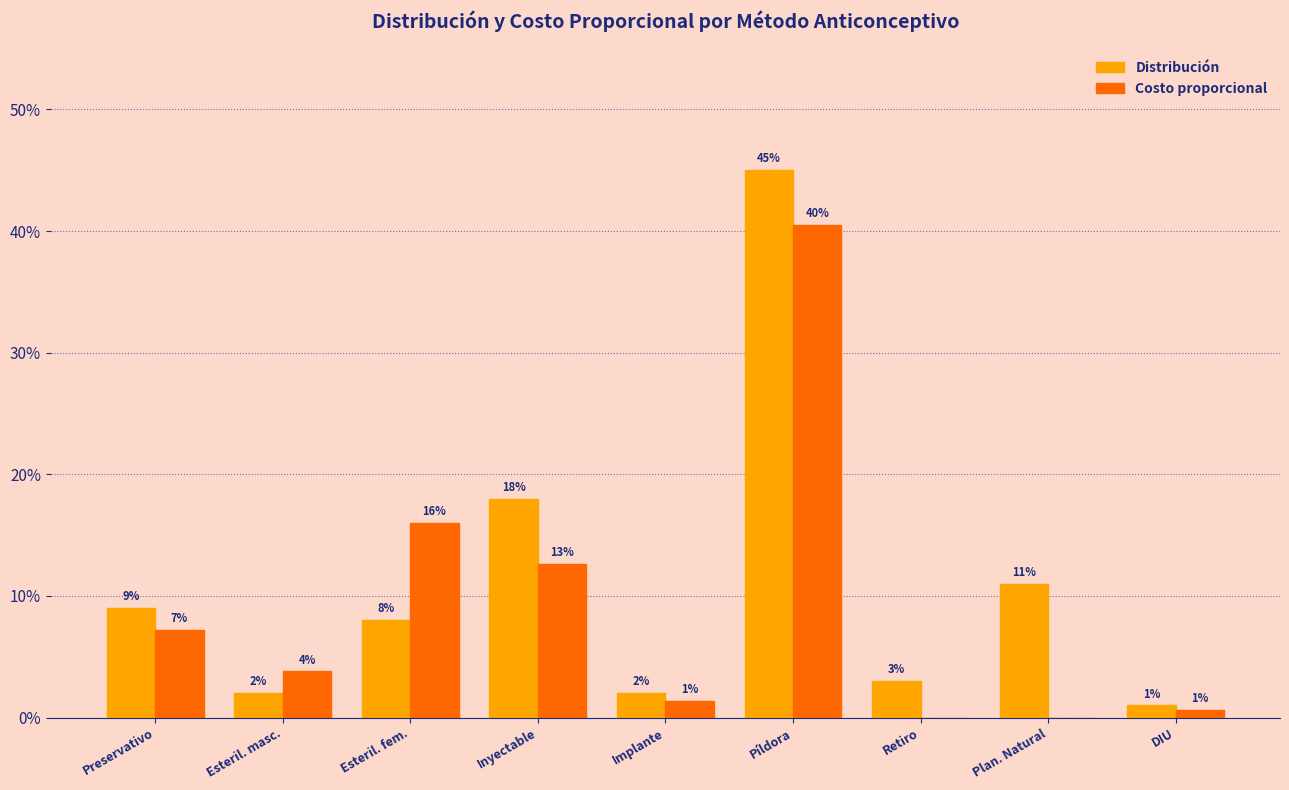

What are all the series names shown in the legend?

Distribución, Costo proporcional